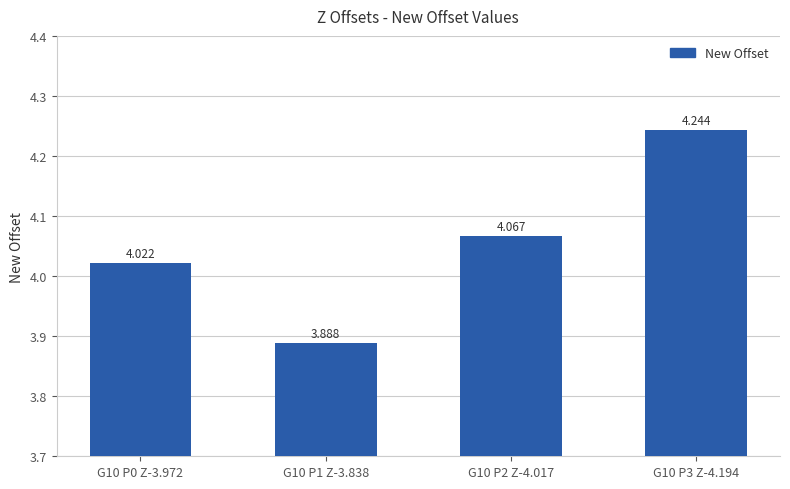

At which label is the value closest to 4?

G10 P0 Z-3.972